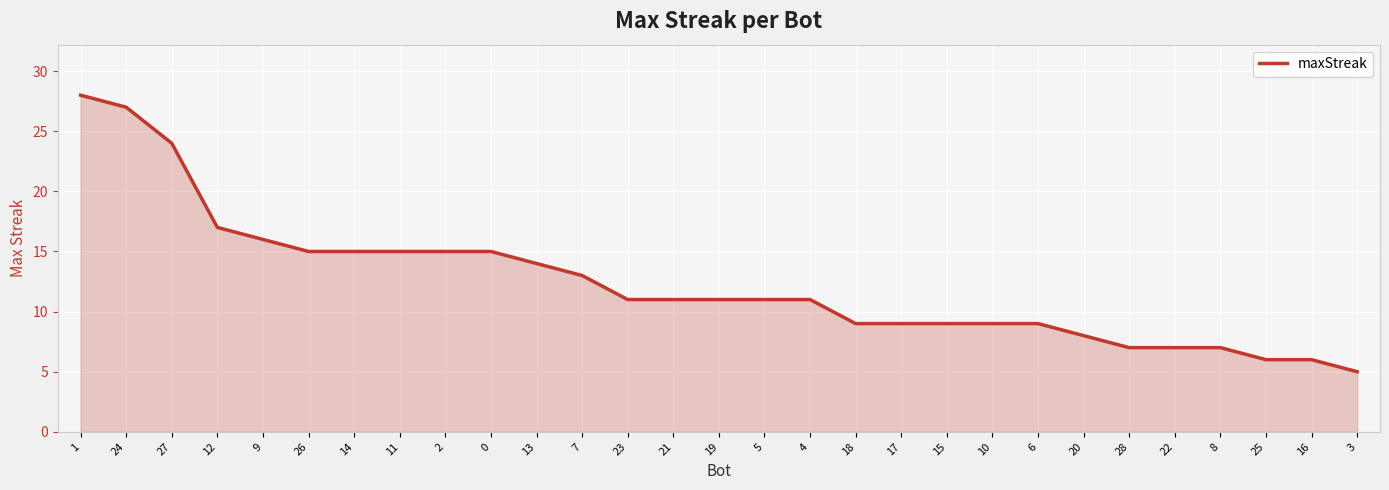

Where does the data first go above 11?

1